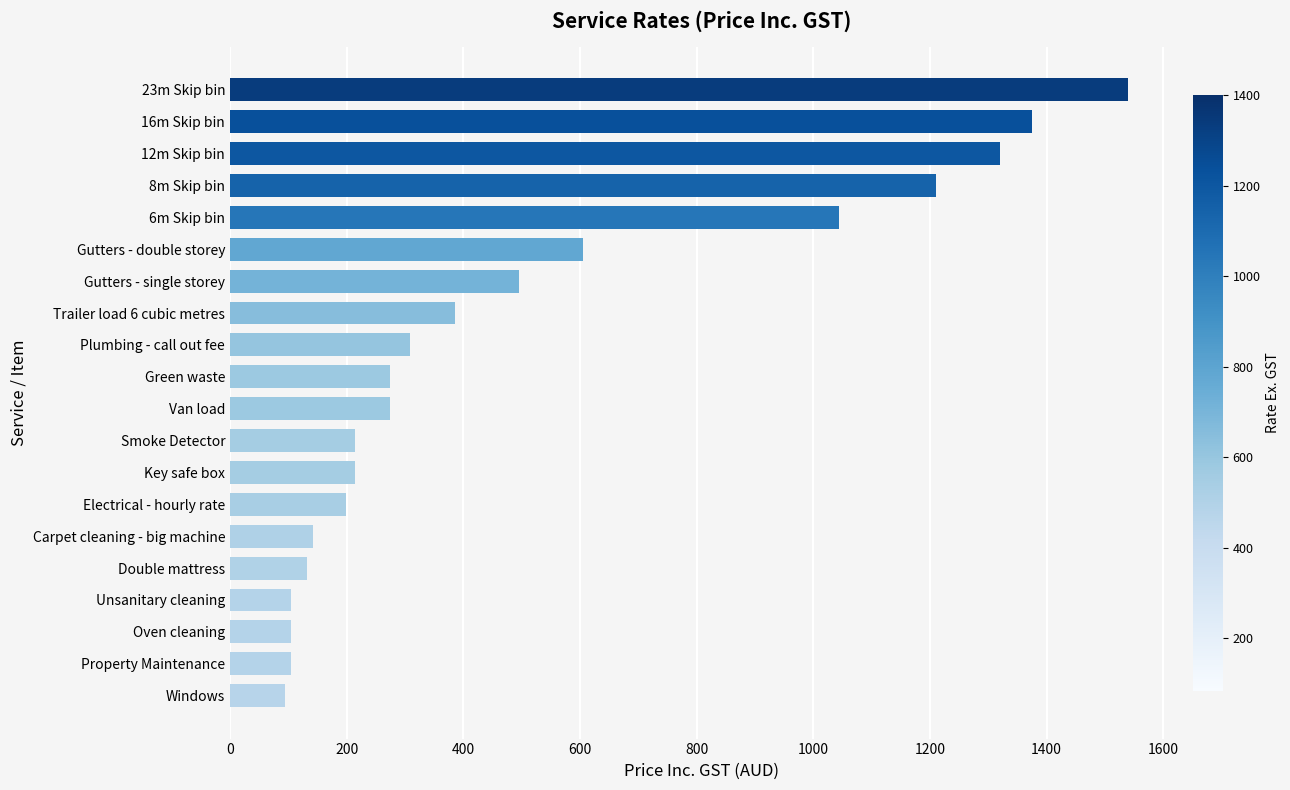

How many bars are there in total?

20